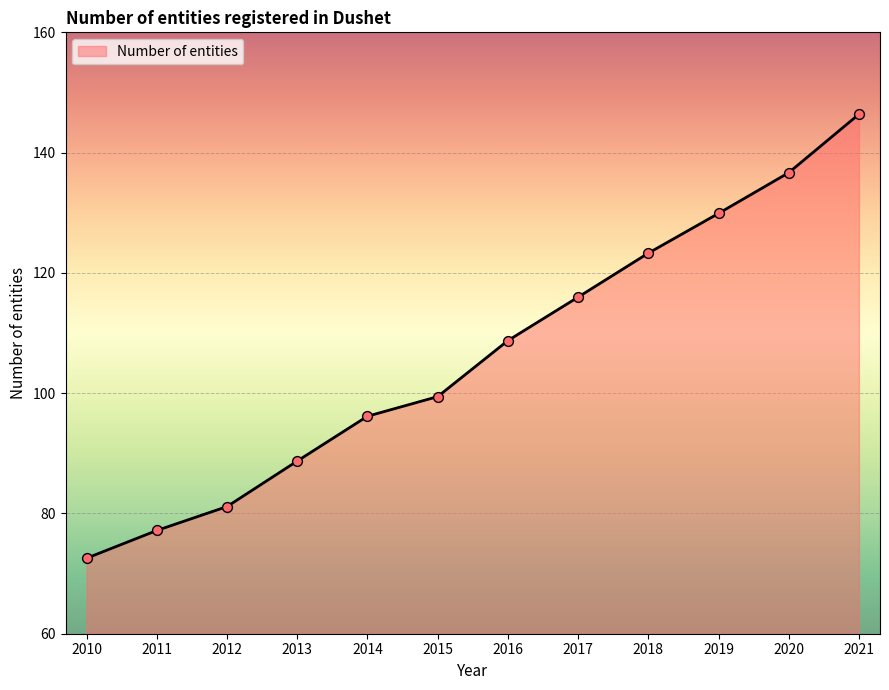

What is the change in value from 2014 to 2016?

+12.6